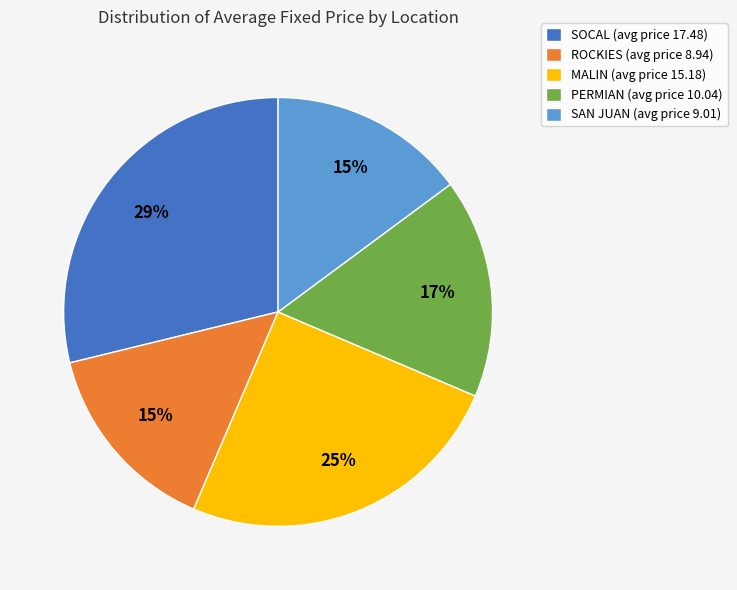

Approximately how many times larger is the value at PERMIAN compared to SOCAL?

0.6